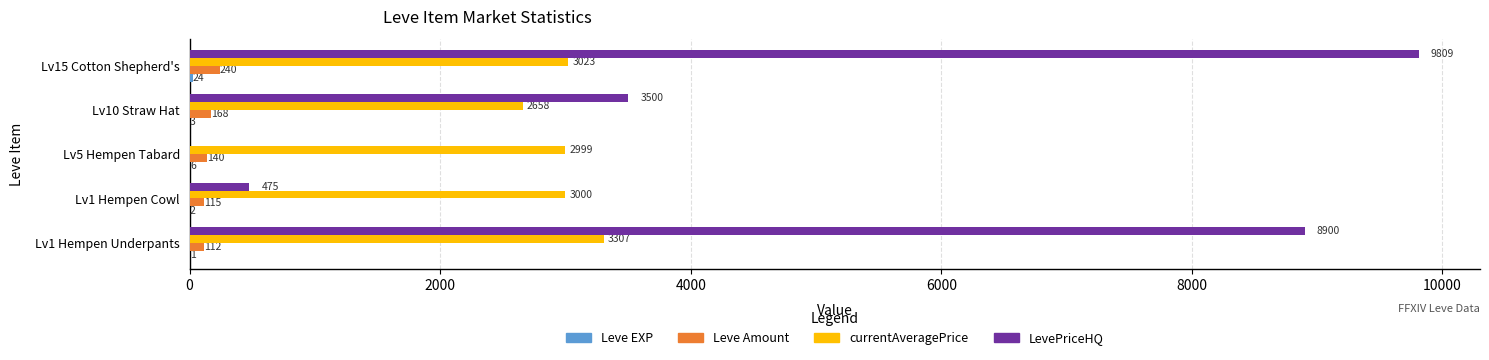

What is the highest value of the Leve Amount series?

240